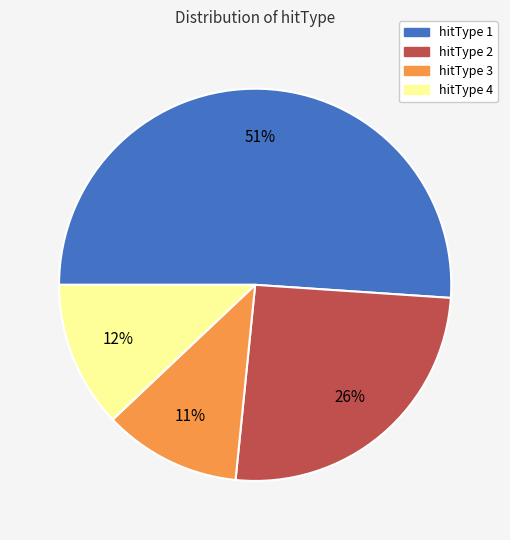

Between hitType 4 and hitType 1, which is larger?

hitType 1